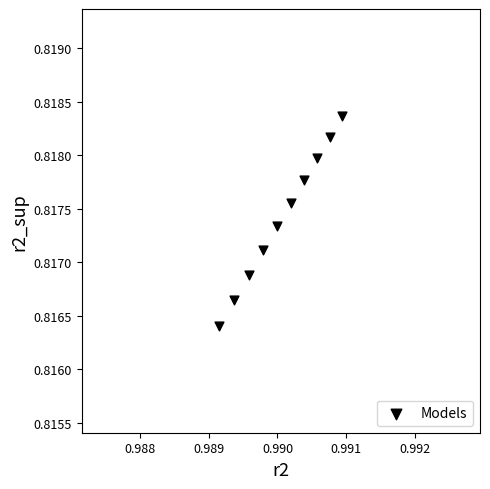

What is the average X value?

1.0